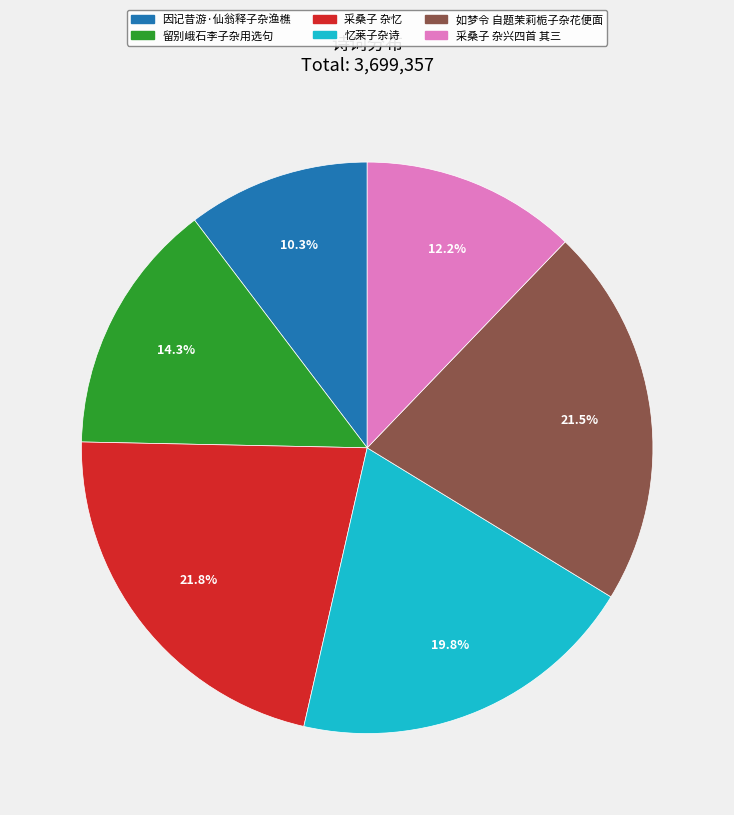

To the nearest percent, what is the combined percentage of 忆莱子杂诗 and 采桑子 杂兴四首 其三?

32%